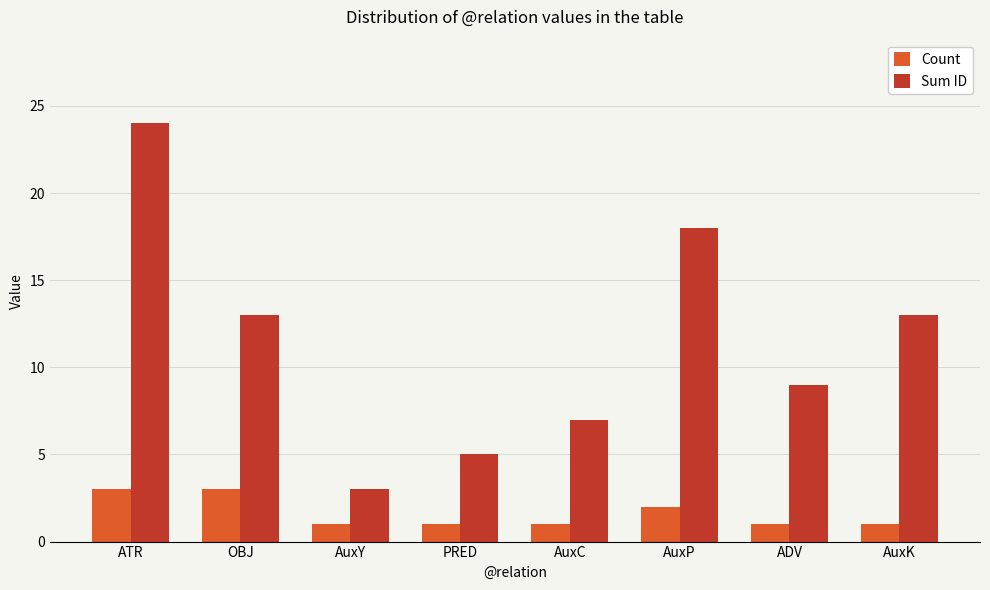

What is the label of the 1st bar from the right?

AuxK